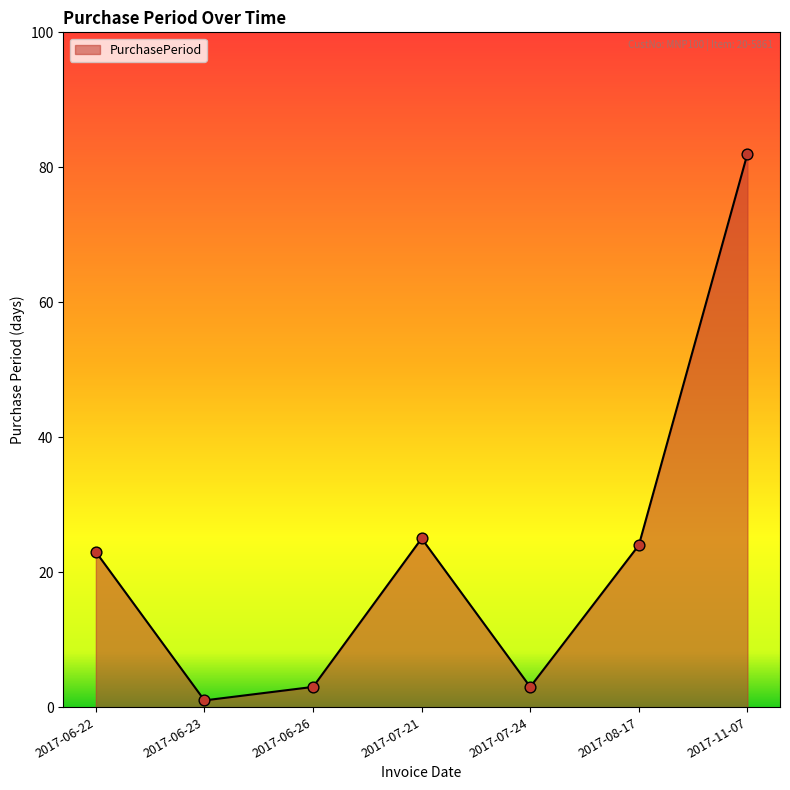

Which has a higher value, 2017-11-07 or 2017-06-23?

2017-11-07